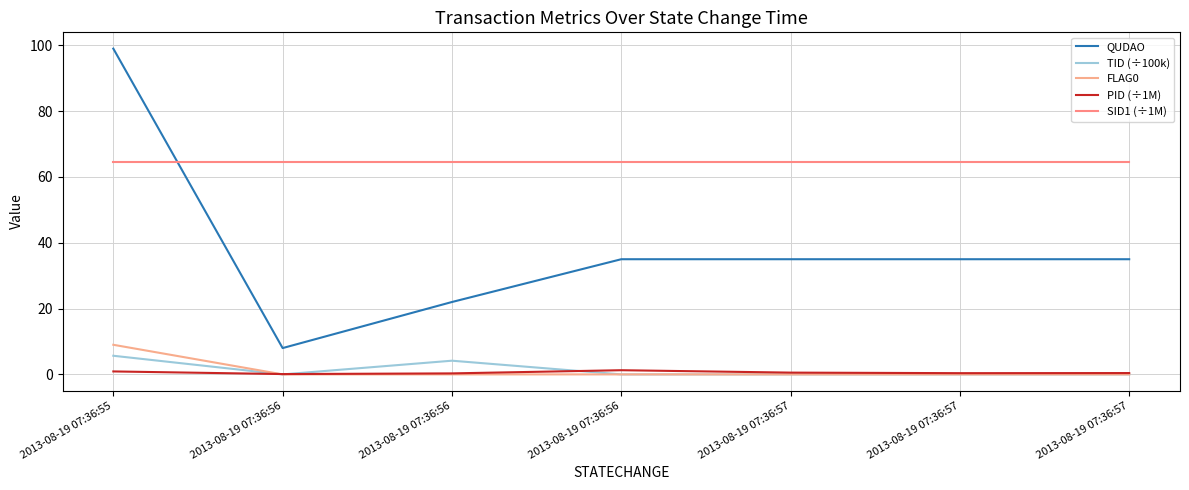

Which series has the widest spread of values?

QUDAO